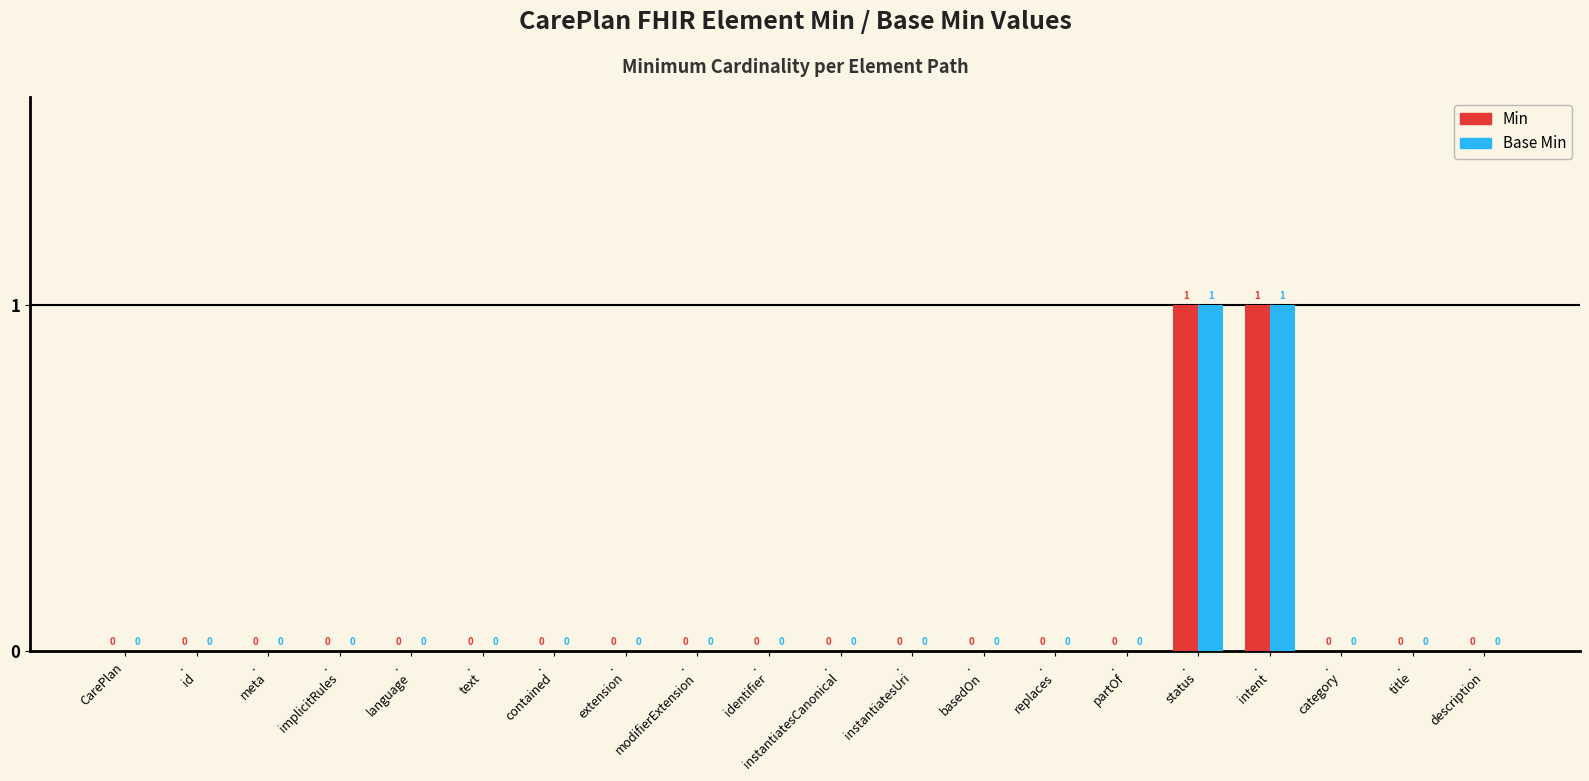

The Min series shows 0 at CarePlan. True or false?

True